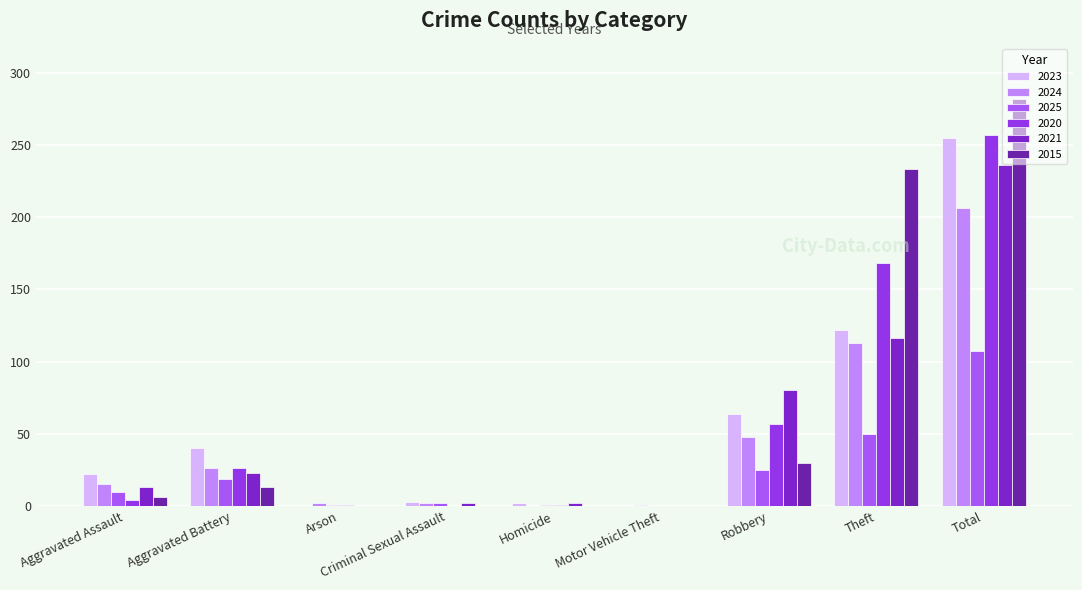

Between Aggravated Battery and Theft, which is larger?

Theft